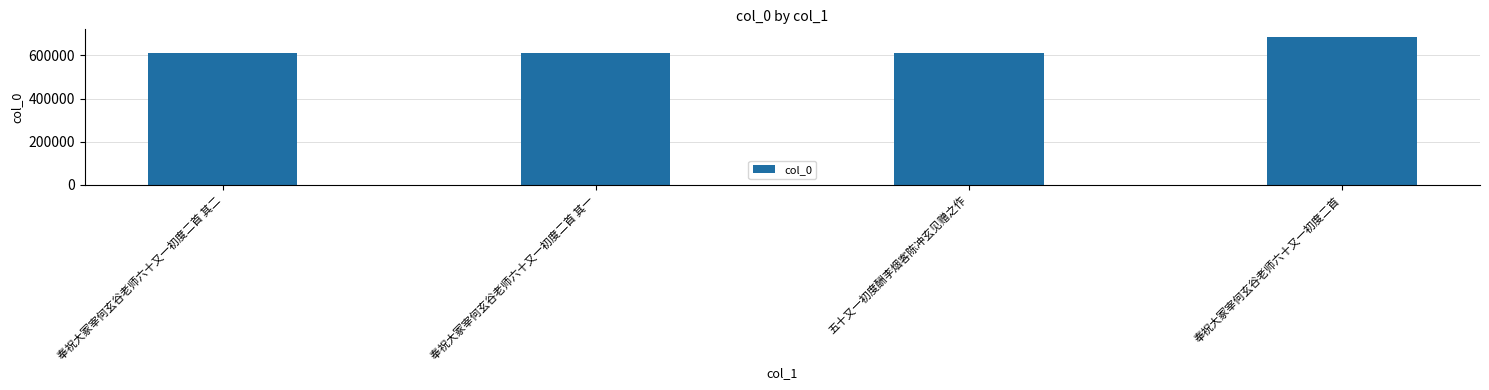

What is the sum of all values?

2522159